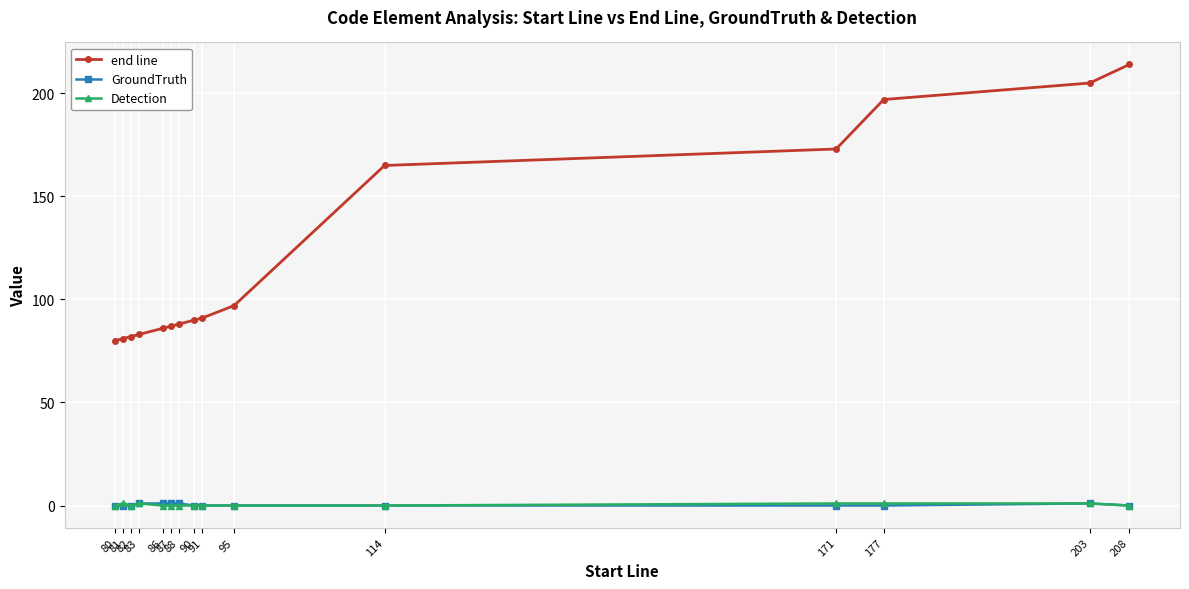

True or false: end line has a value of 37 at 81.

False